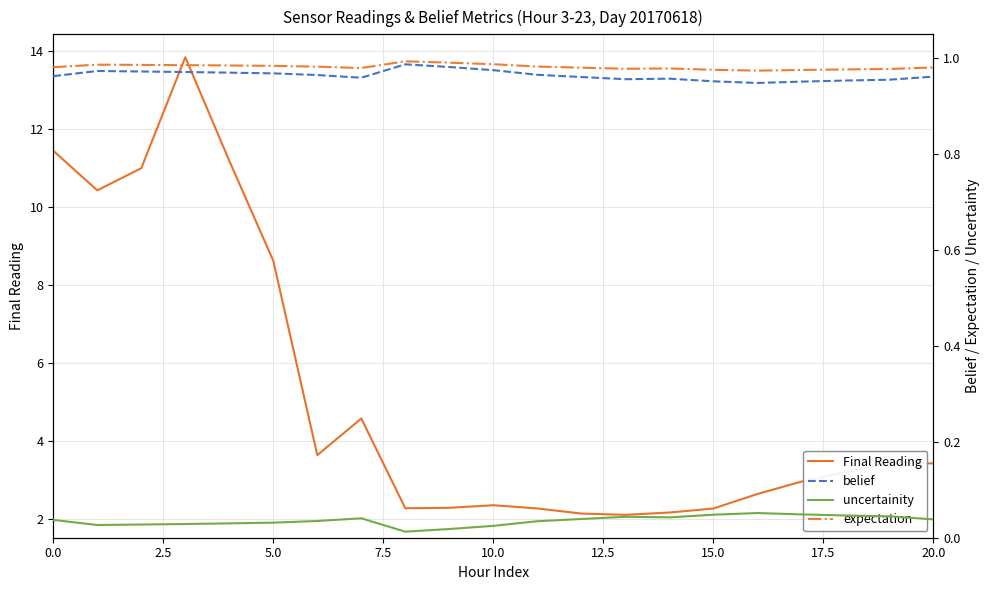

What is the highest value of the belief series?

1.0